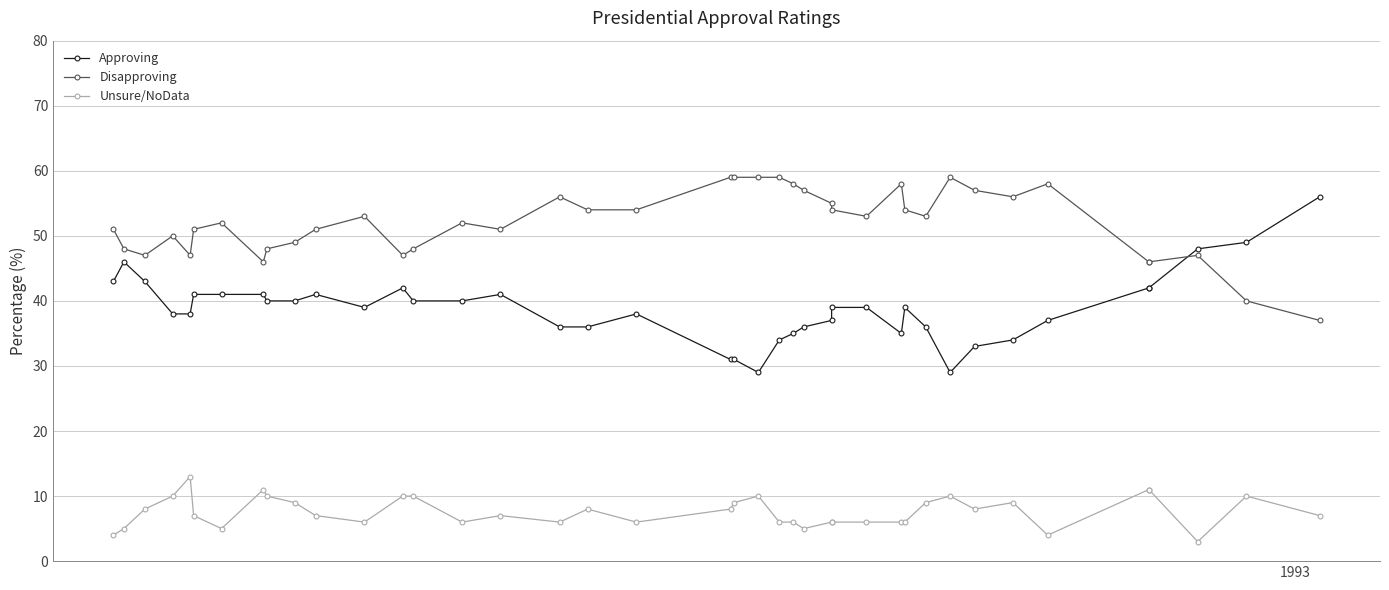

What is the sum of all Approving values?

1555